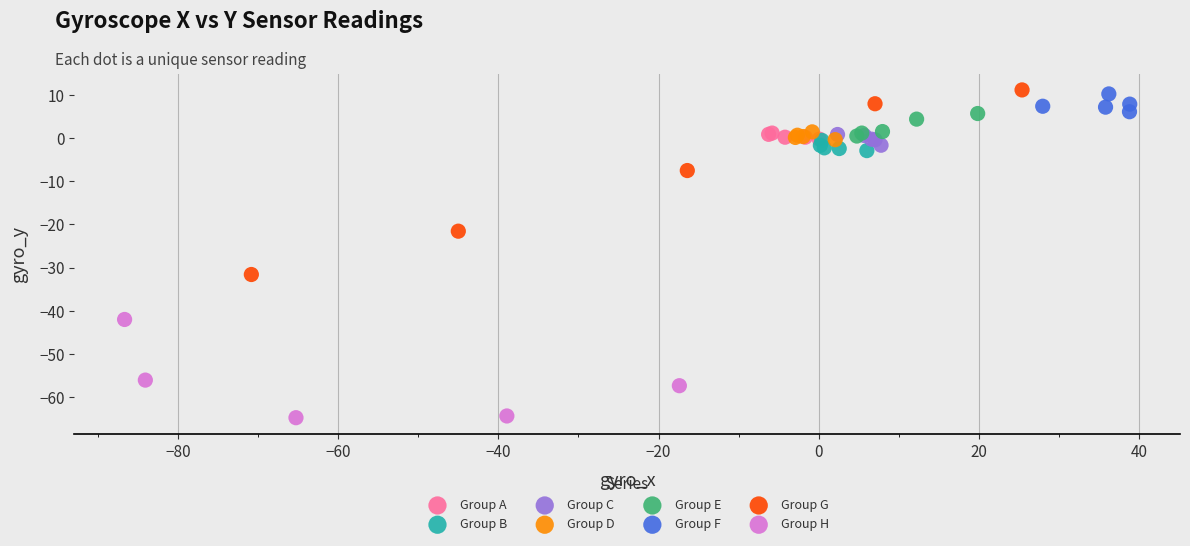

Which series has the widest spread of Y values?

Group G